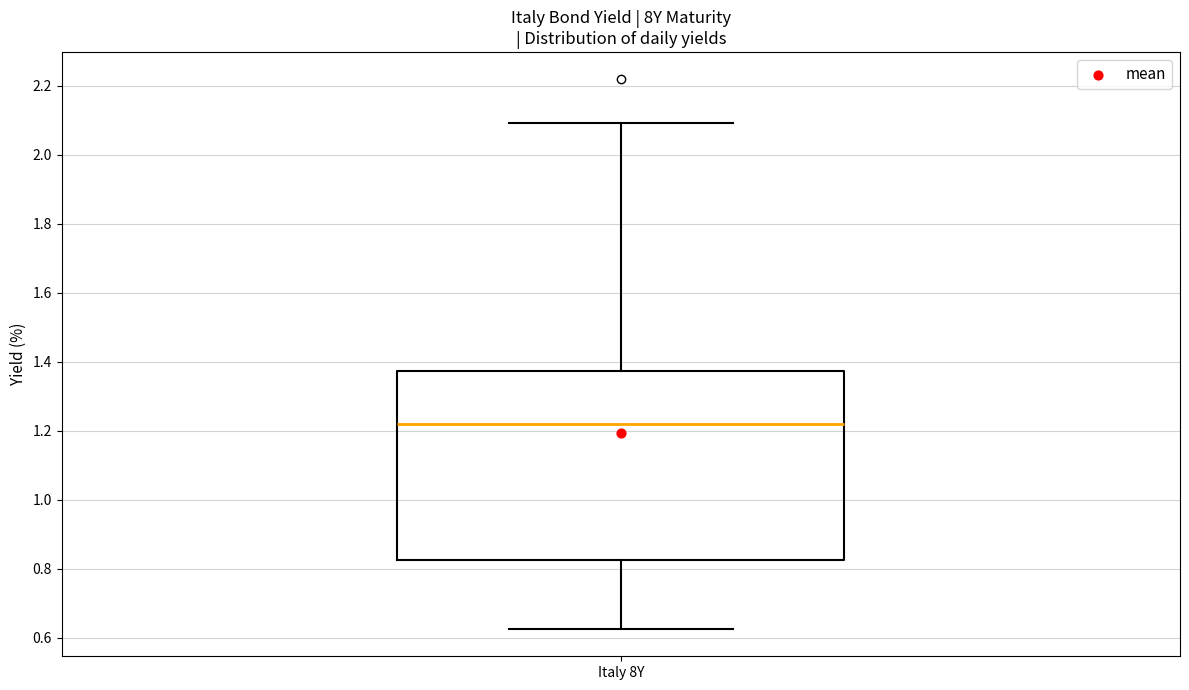

Read this box plot against the y-axis: the position of the median line, the range covered by the box, and the ends of both whiskers. The values are not printed on the chart, so give them approximately, as read against the axis.

median 1.22, box 0.82 to 1.38, whiskers 0.62 to 2.10